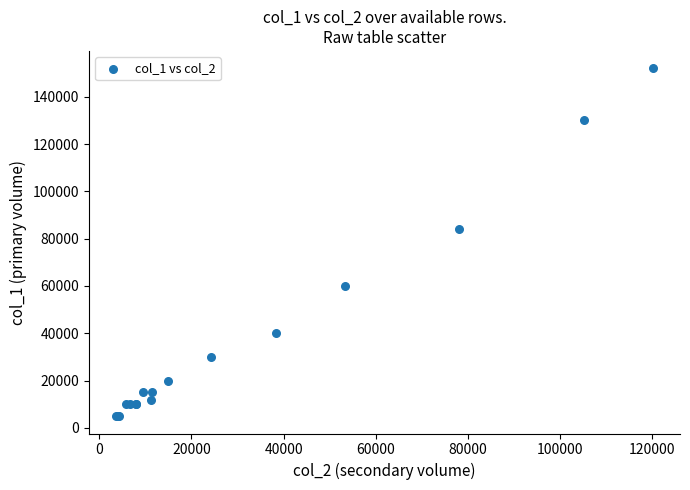

What Y value in the scatter plot is closest to 78500?

84000